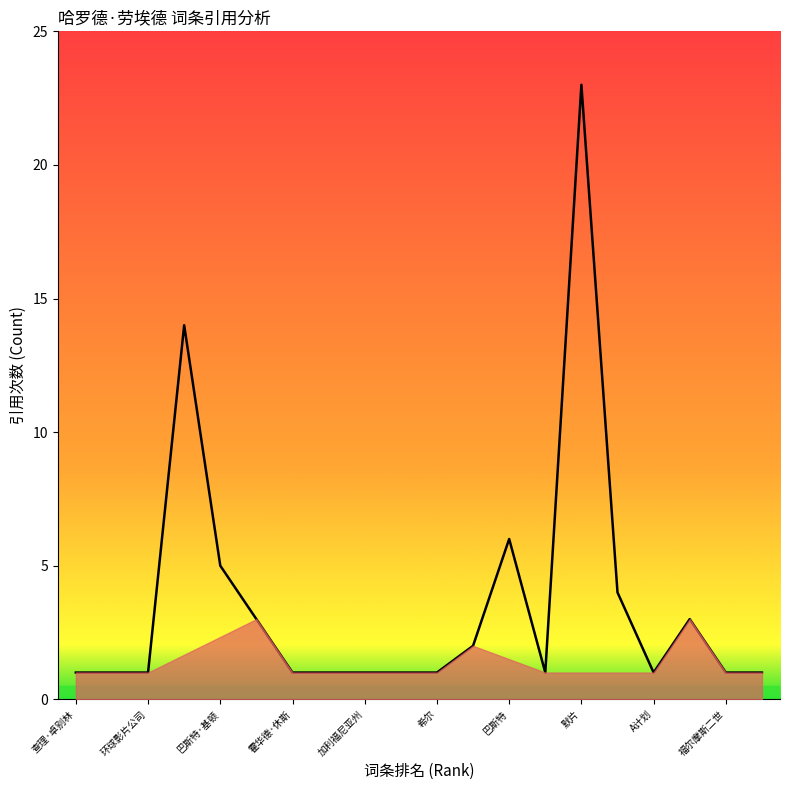

What is the smallest value displayed?

1